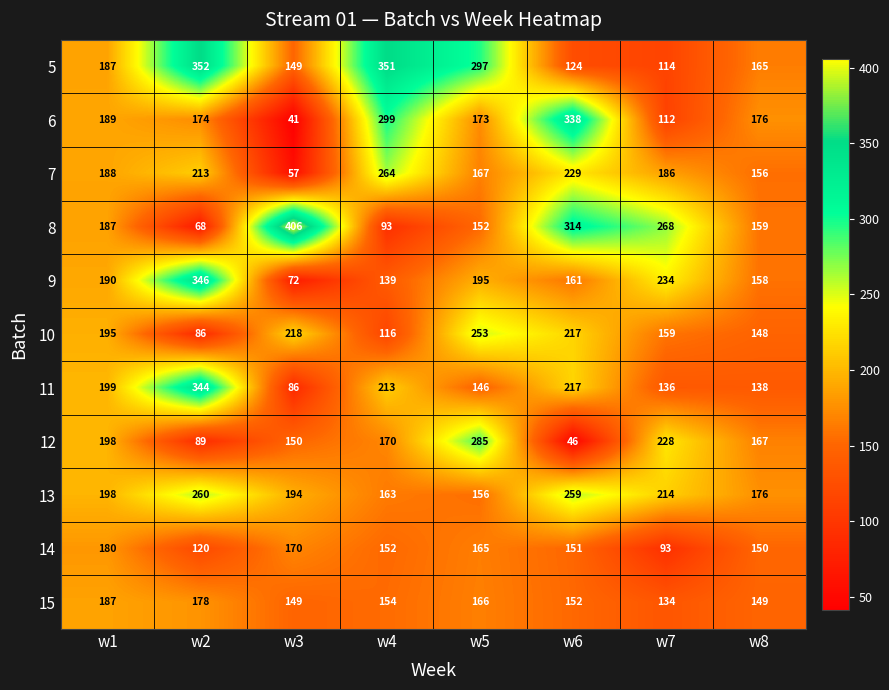

Is it true that 7 equals 50 at w1?

False